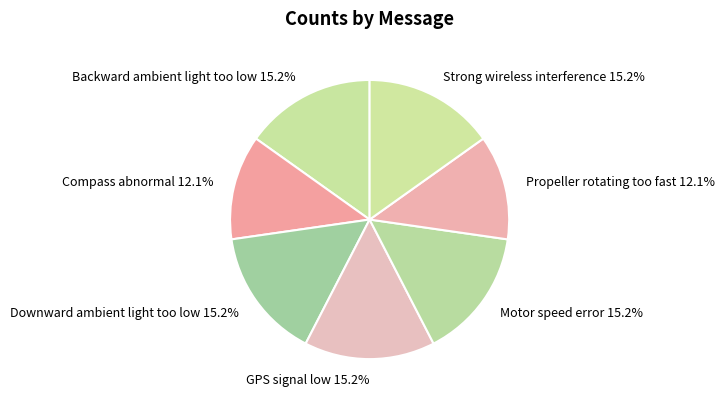

To the nearest percent, what portion does Downward ambient light too low represent?

15%